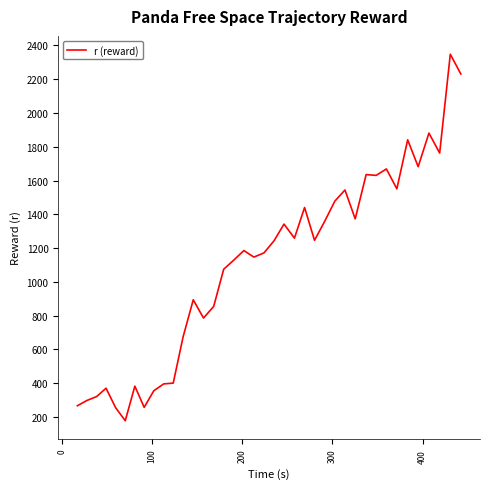

How many categories are shown in the chart?

39